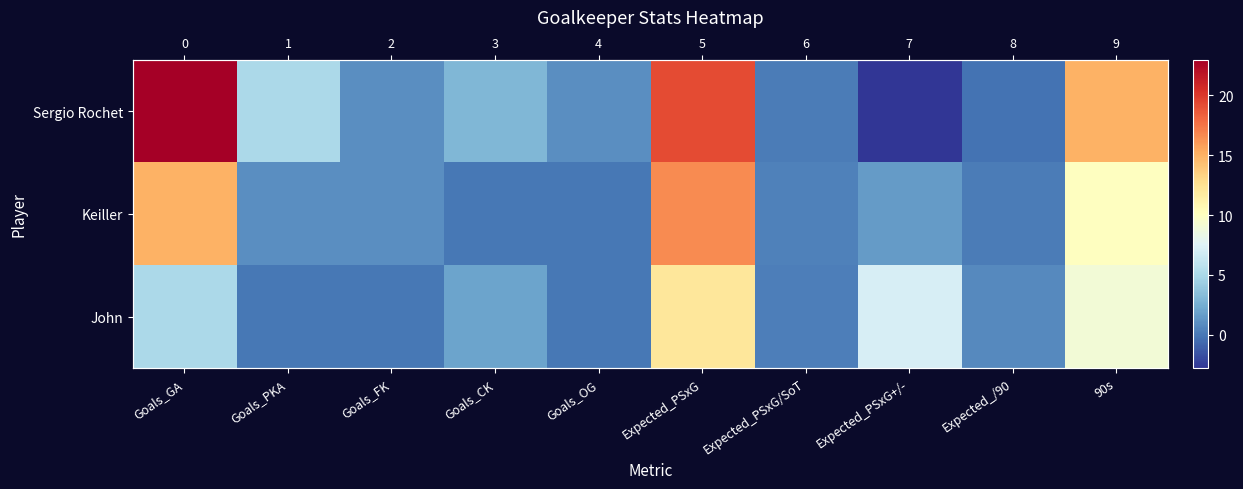

Is it true that Keiller equals 5.5 at Goals_GA?

False